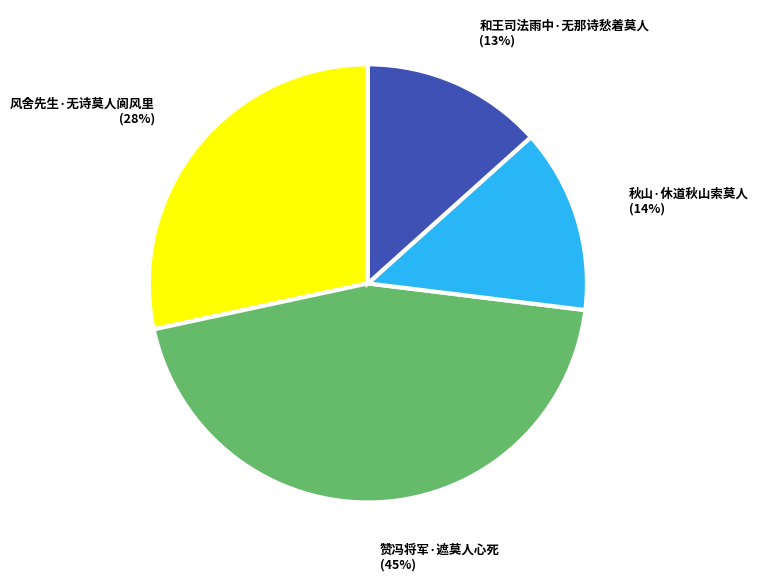

Which slice is the largest?

赞冯将军·遮莫人心死